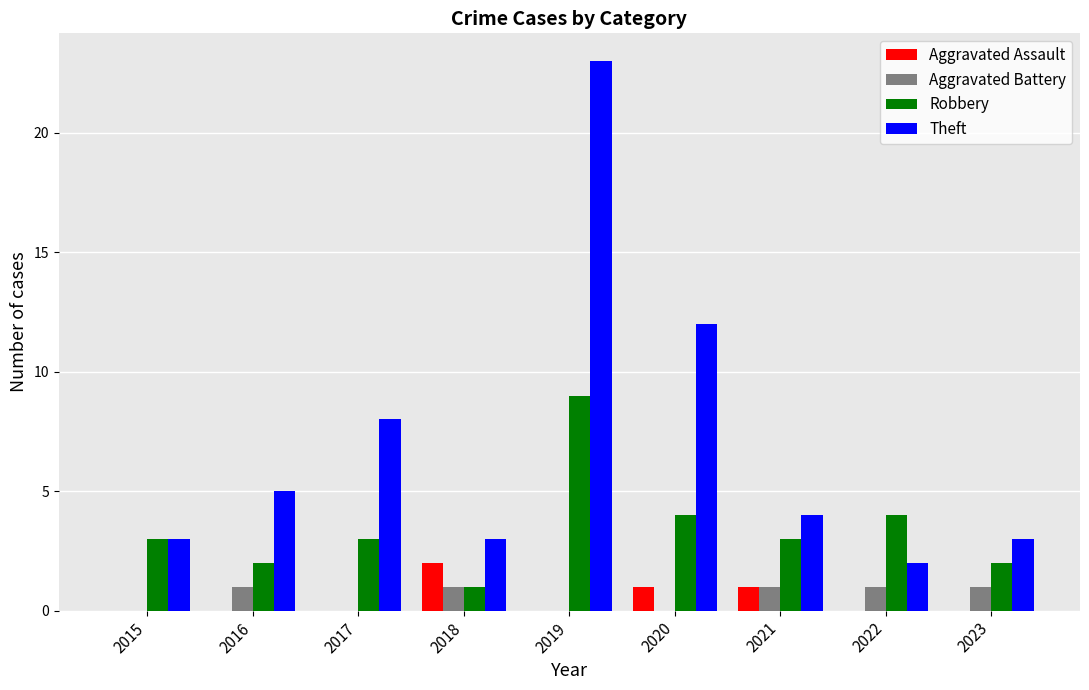

Which category has the highest value across all series?

2019